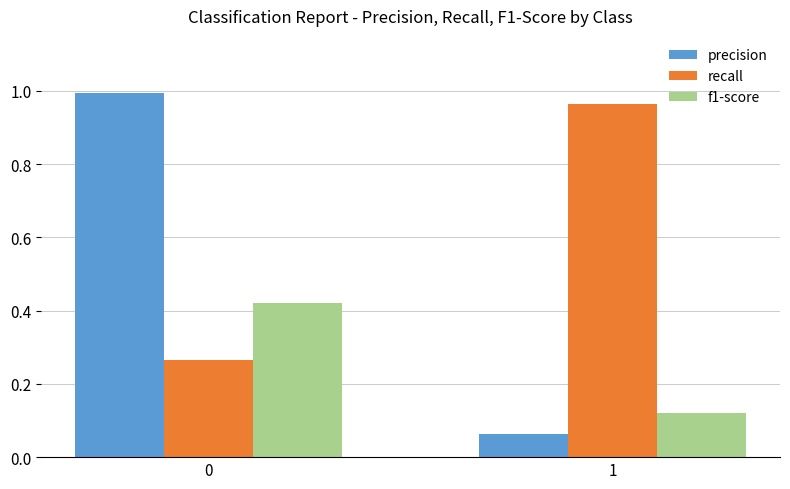

List the series in order of their overall mean, lowest first.

f1-score, precision, recall